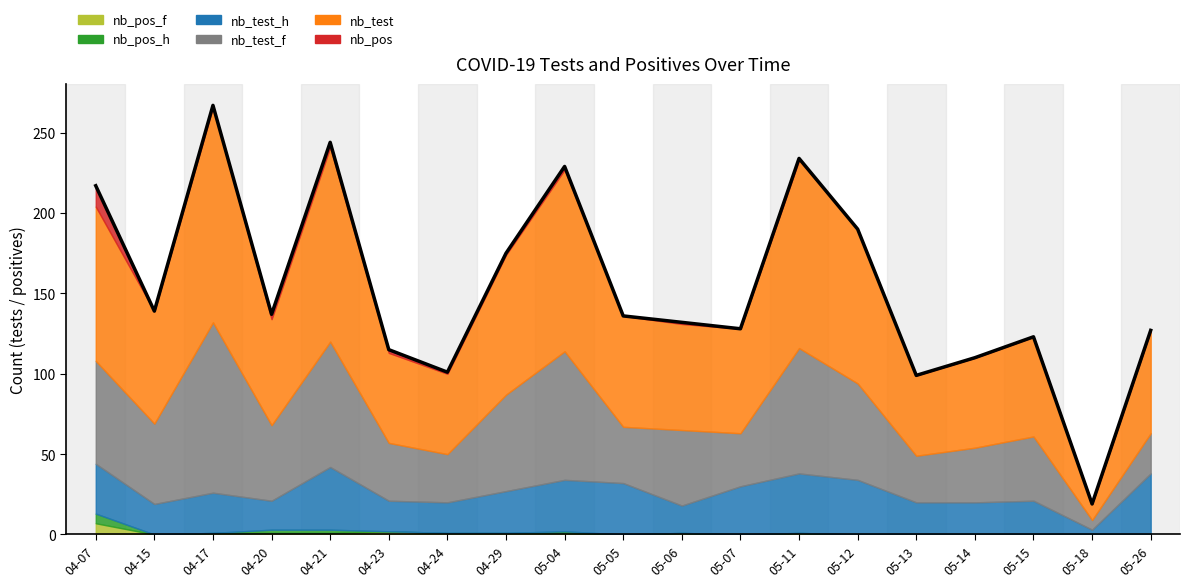

What is the difference between the maximum and second lowest values in the nb_test series?

84